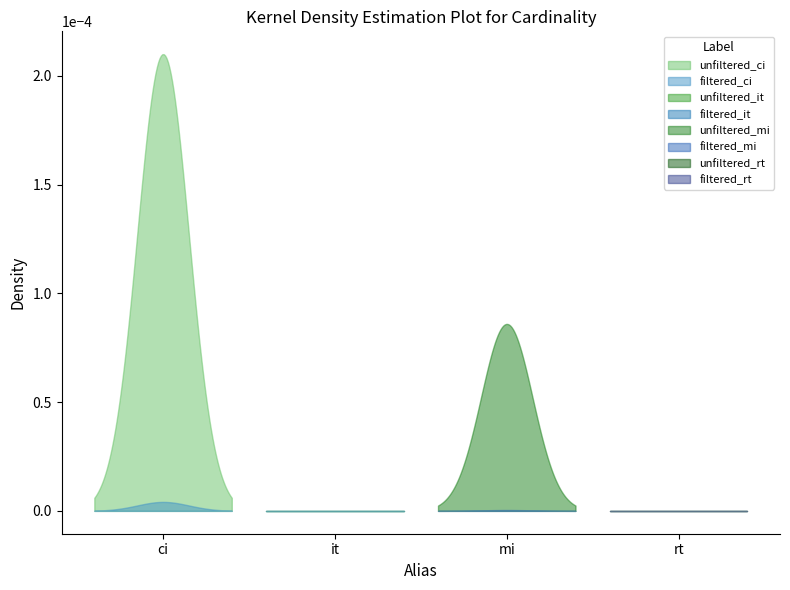

Count the number of categories in the chart.

4